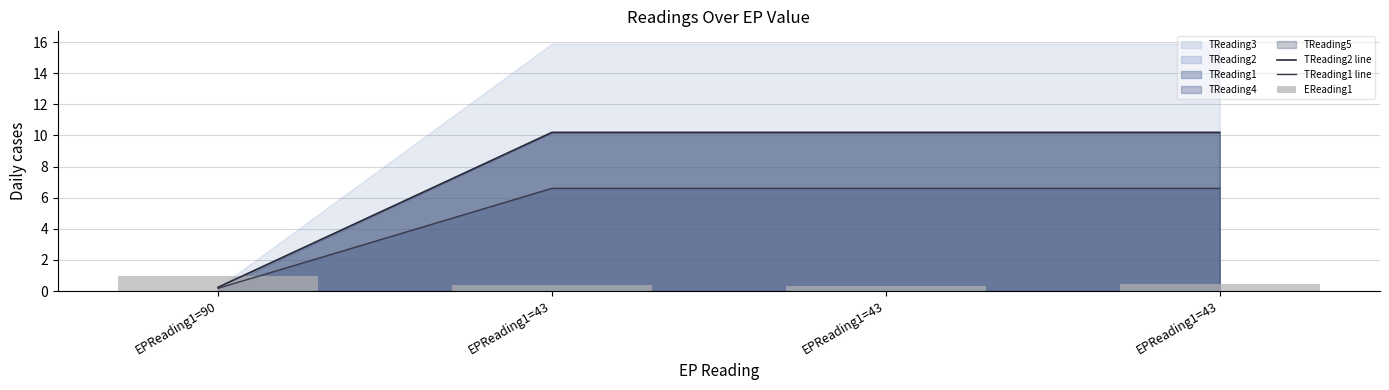

Which has a higher value, EPReading1=43 or EPReading1=43?

EPReading1=43